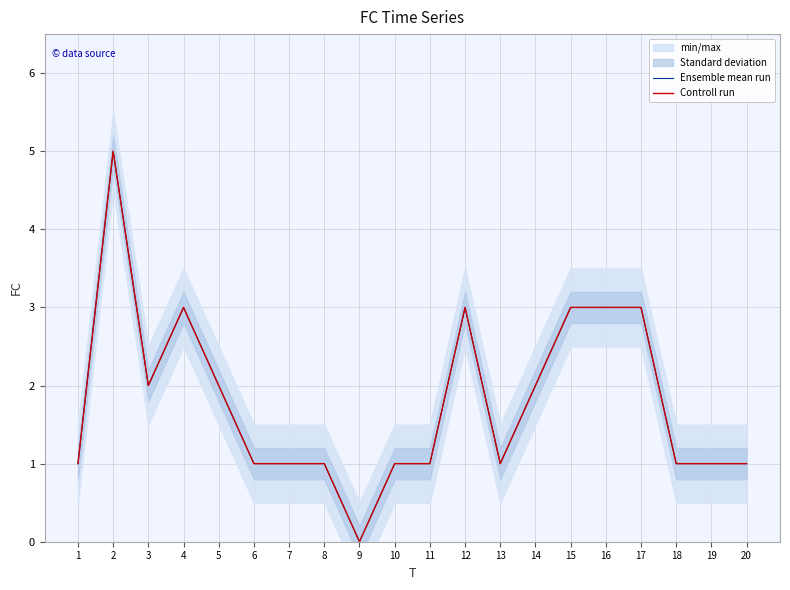

Reading right to left, transcribe all the data shown in this chart.

Ensemble mean run: 1	1	1	3	3	3	2	1	3	1	1	0	1	1	1	2	3	2	5	1
Controll run: 1	1	1	3	3	3	2	1	3	1	1	0	1	1	1	2	3	2	5	1